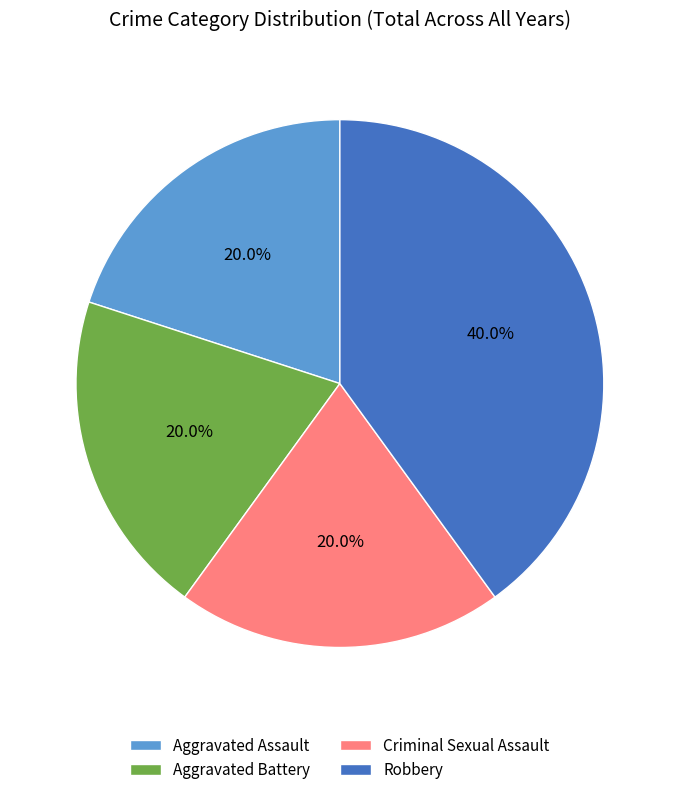

Combined, do Robbery and Aggravated Battery account for over 50%?

Yes